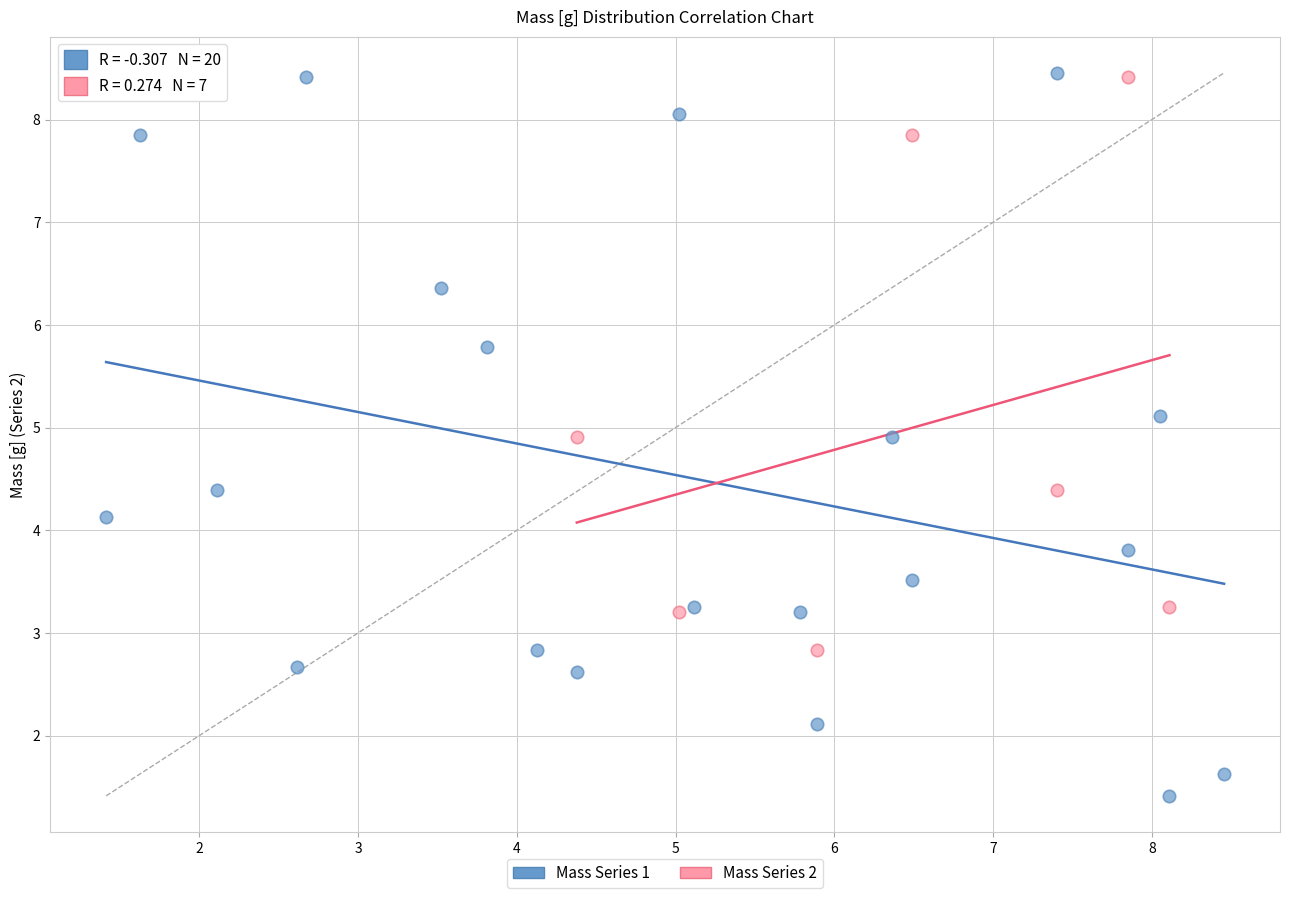

Which series has the largest Y range (max minus min)?

Mass Series 1